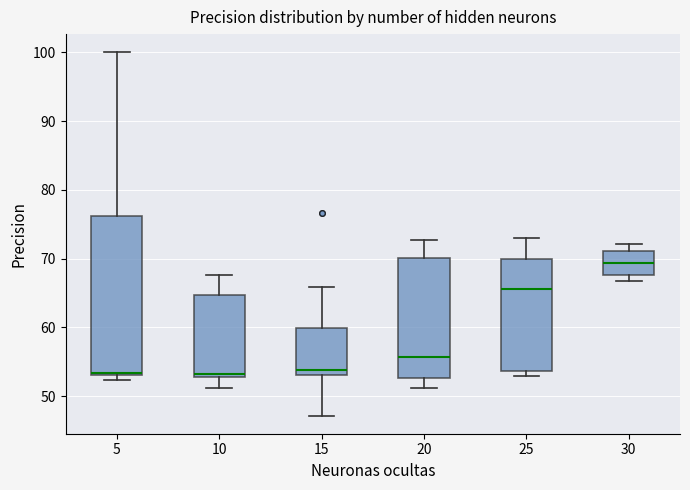

Reading left to right, transcribe this box plot: for each box, give where its median line is, the range the box spans, and where its two whiskers end, as read against the y-axis. The values are not printed on the chart, so give them approximately, as read against the axis.

5: median 53, box 53 to 76, whiskers 52 to 100
10: median 53 (just above the box's lower edge), box 53 to 65, whiskers 51 to 68
15: median 54, box 53 to 60, whiskers 47 to 66
20: median 56, box 53 to 70, whiskers 51 to 73
25: median 66, box 54 to 70, whiskers 53 to 73
30: median 69, box 68 to 71, whiskers 67 to 72